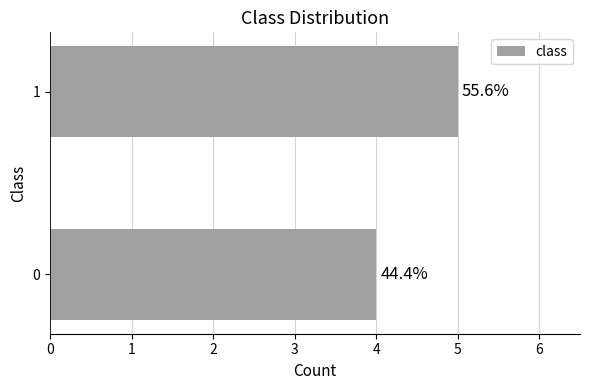

What is the sum of all values?

9